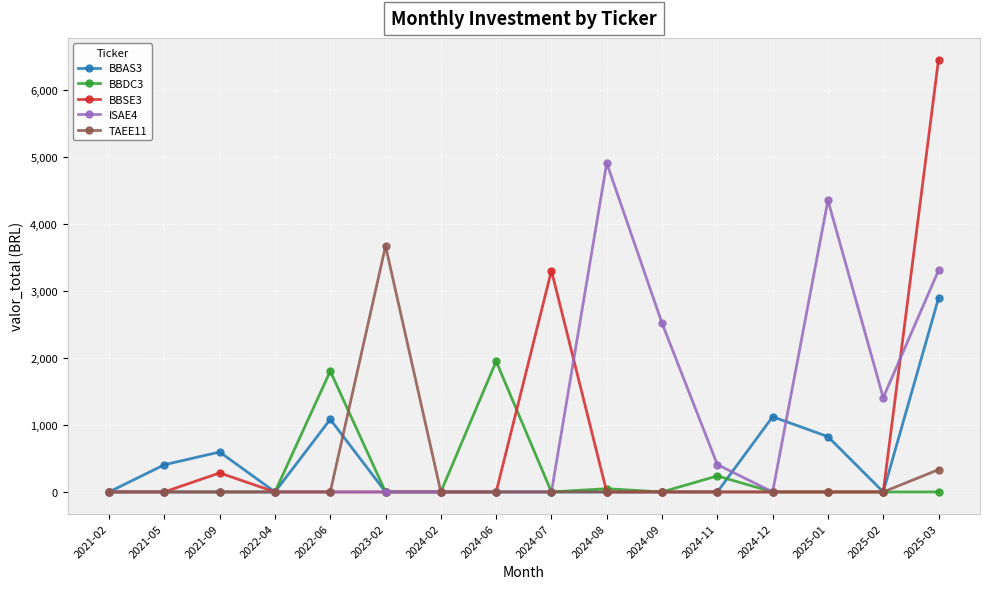

How many data points in BBAS3 are above 0?

6